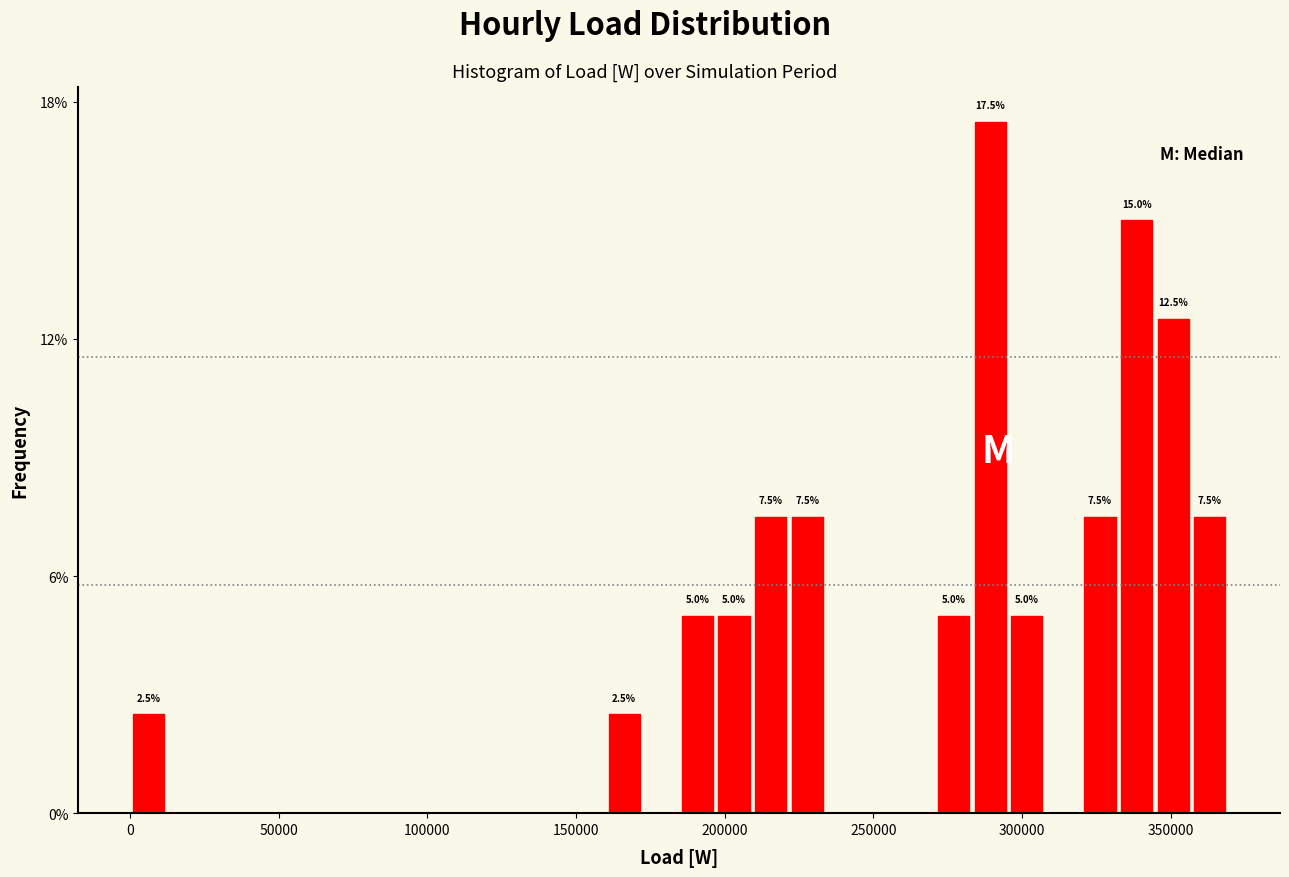

Around what value on the x-axis is the tallest bar? Give the approximate position of its centre, as read against the axis.

290000